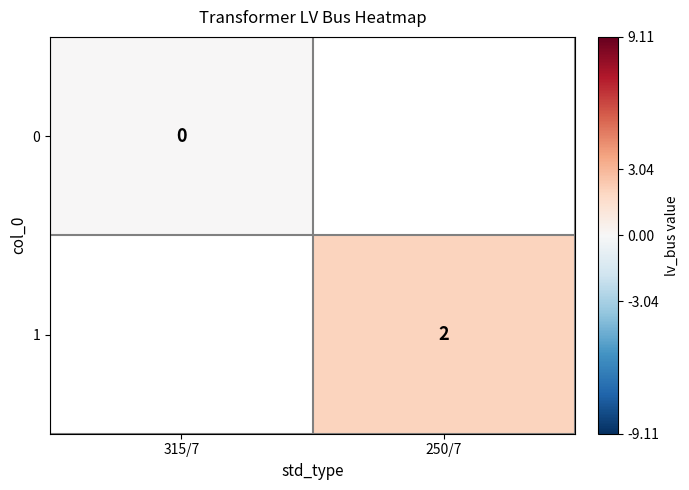

True or false: 1 has a value of 2 at 250/7.

True